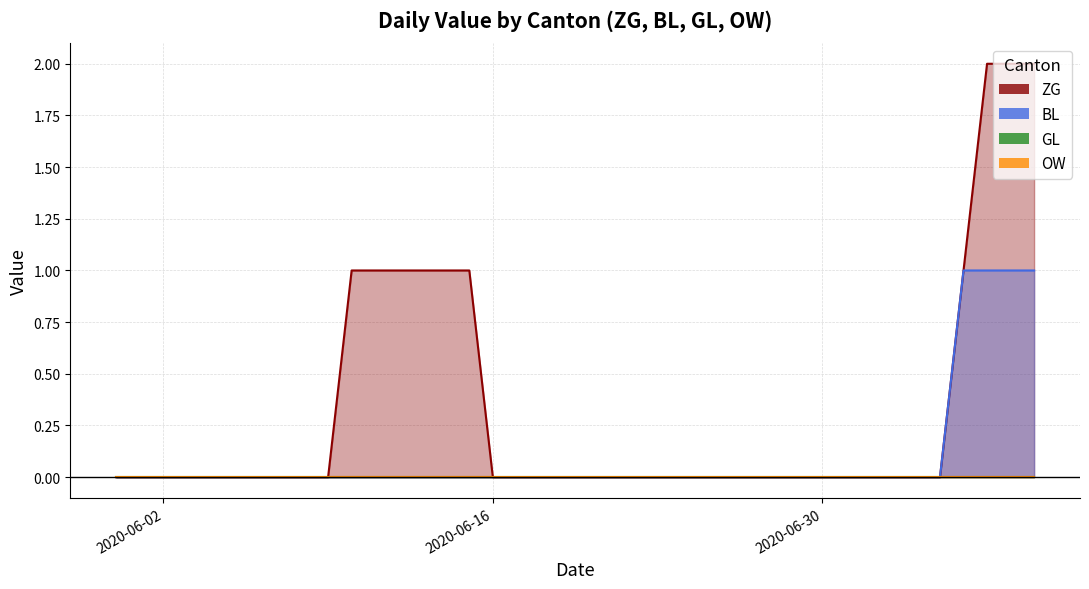

Does the chart have visible grid lines?

Yes